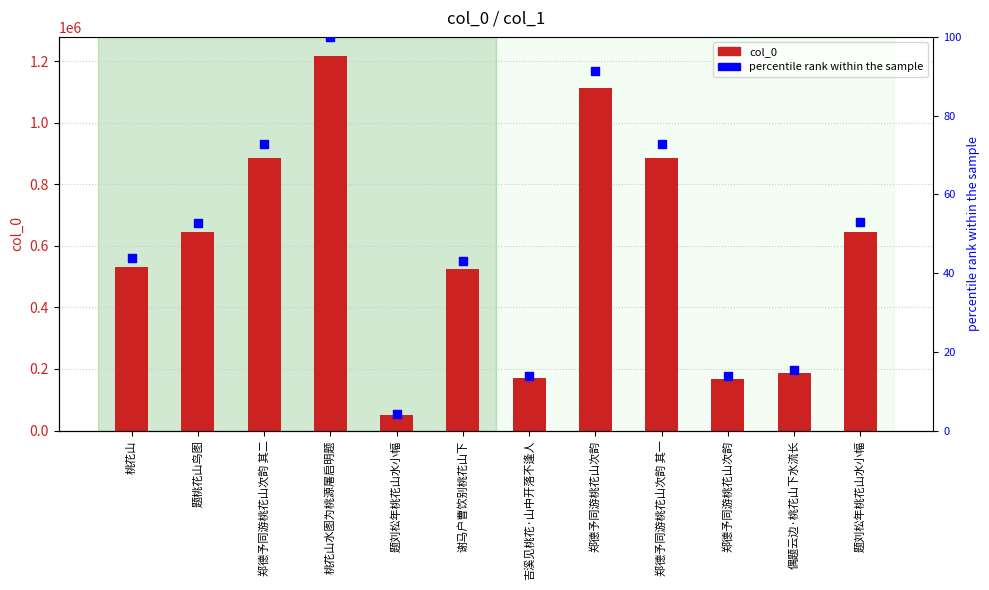

Which series reaches the minimum Y coordinate?

percentile rank within the sample